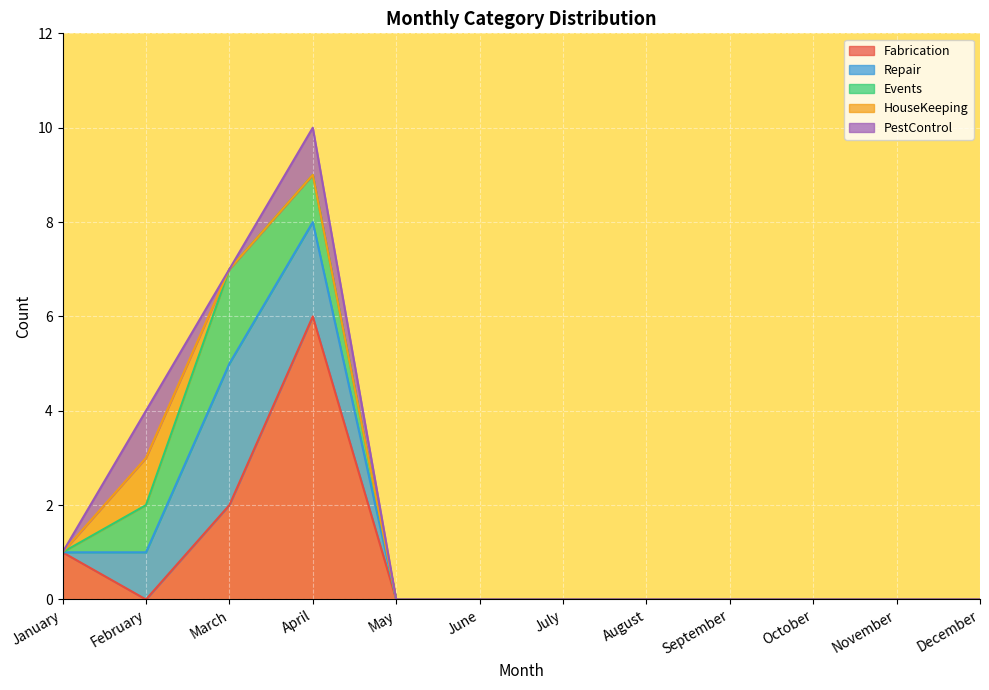

At which category does Events reach its first local peak?

March